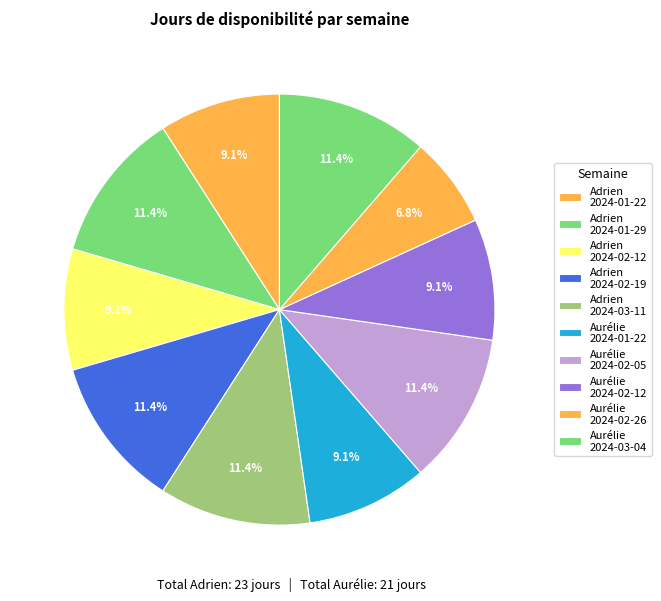

Count the number of slices in the pie.

10